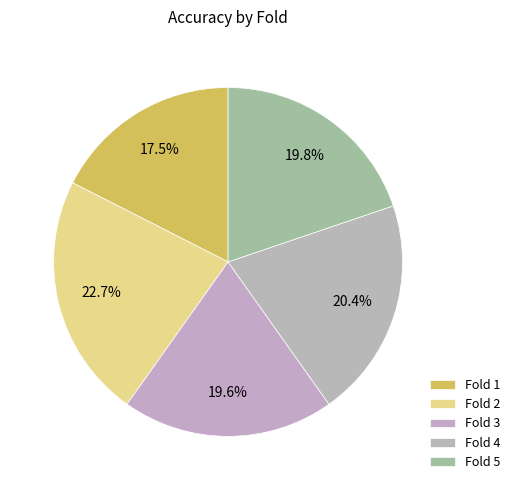

How many segments does this pie chart have?

5